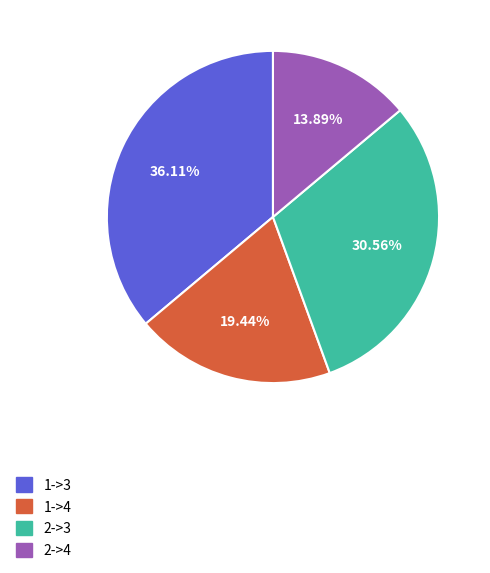

How many slices are in this pie chart?

4